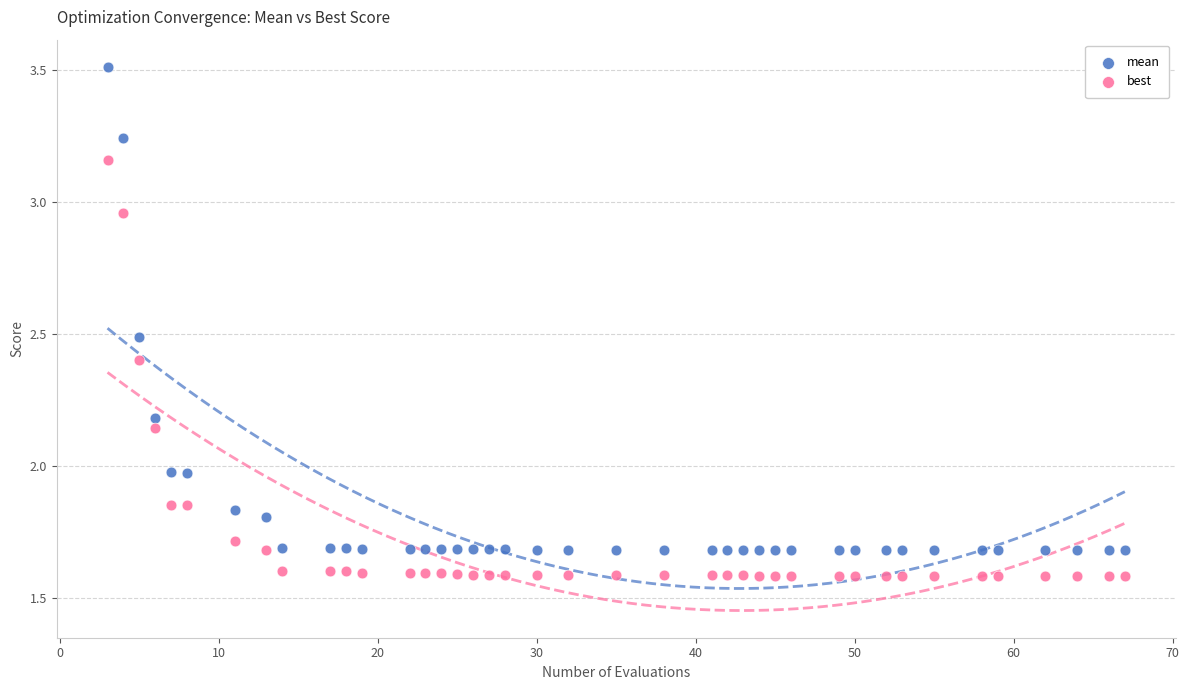

Which series has the largest Y range (max minus min)?

mean